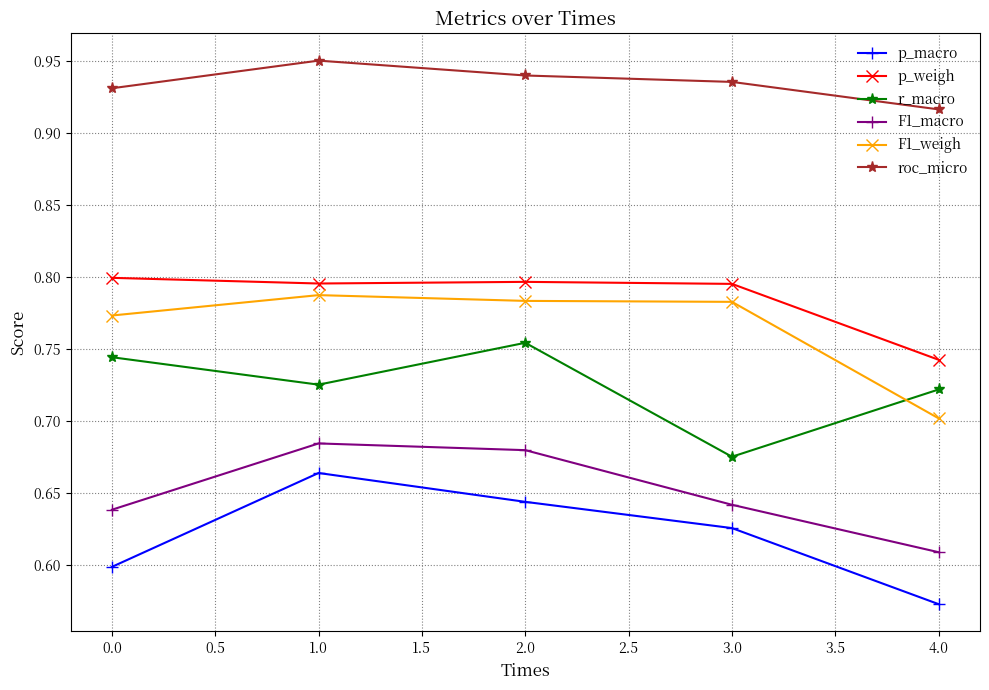

How many interior local peaks does the p_macro series have?

1